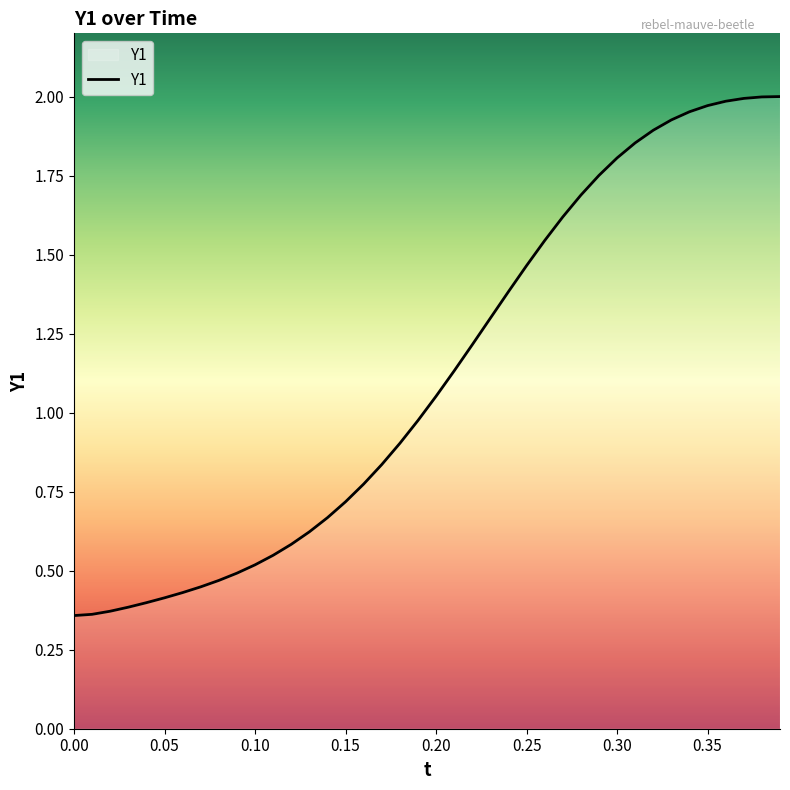

At which label does the data first exceed 1?

0.20